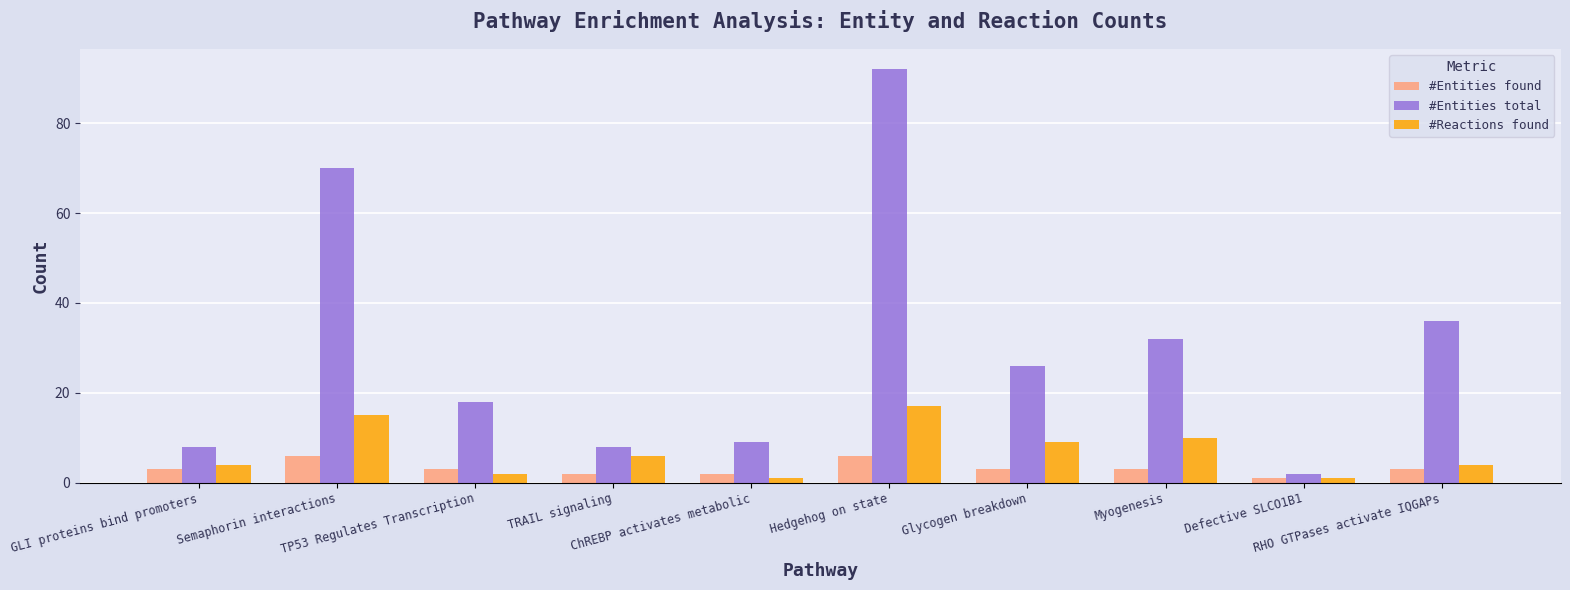

What is the value of the #Entities found bar at the 6th from the left?

6